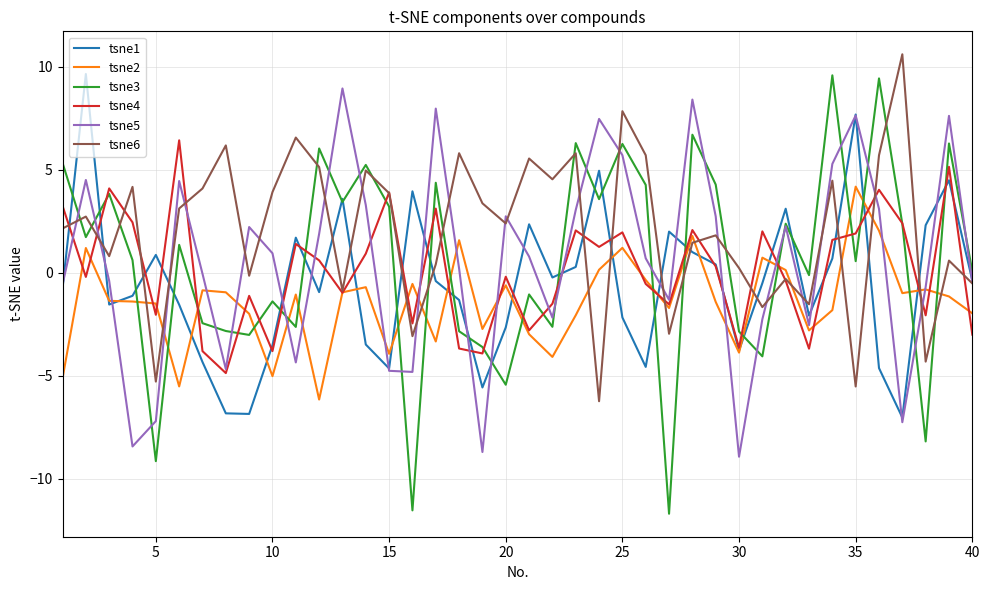

True or false: tsne6 and tsne4 cross at least once.

True